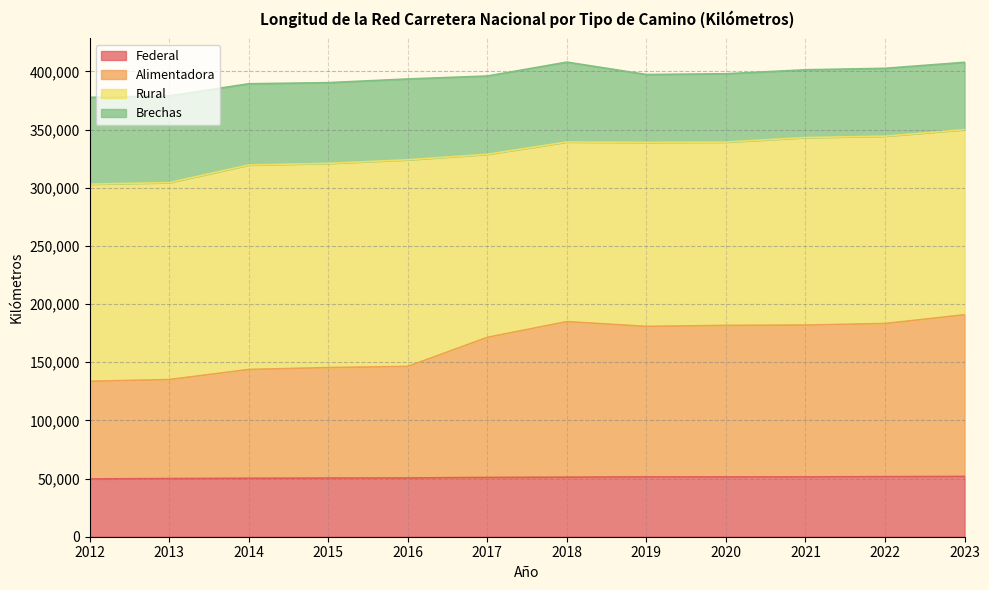

Where is the first local maximum for Alimentadora?

2018